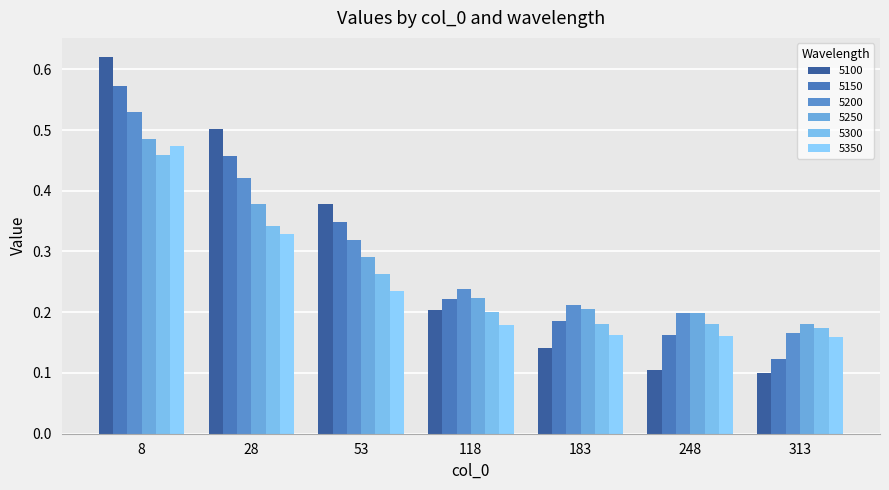

How many distinct data groups are displayed?

6